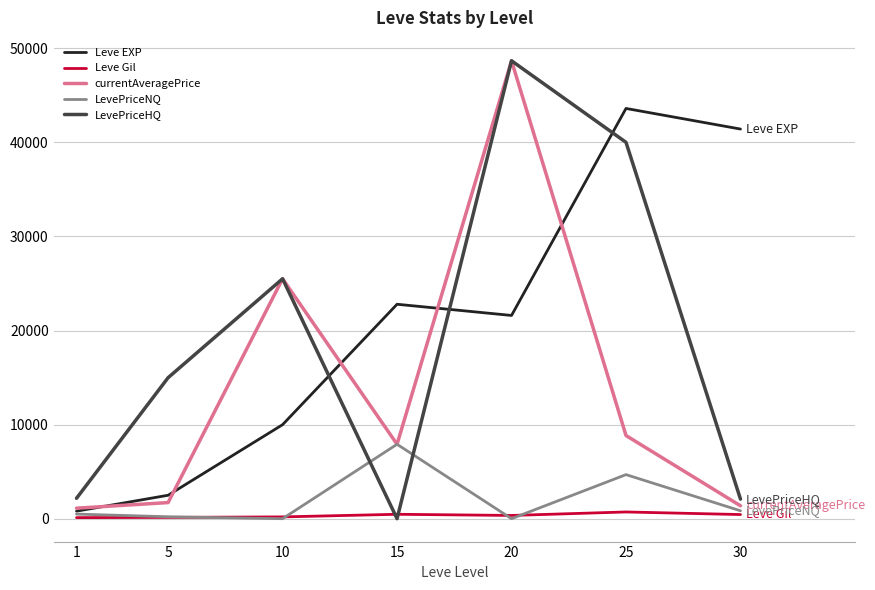

Which series changed the most between 1 and 30?

Leve EXP